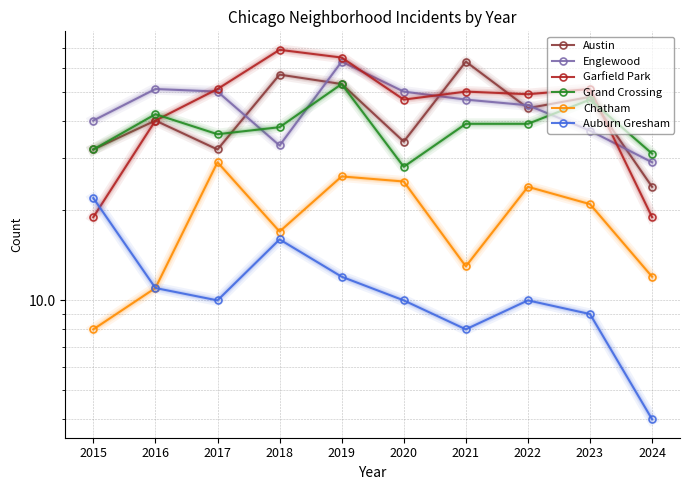

How many interior local peaks does the Auburn Gresham series have?

2